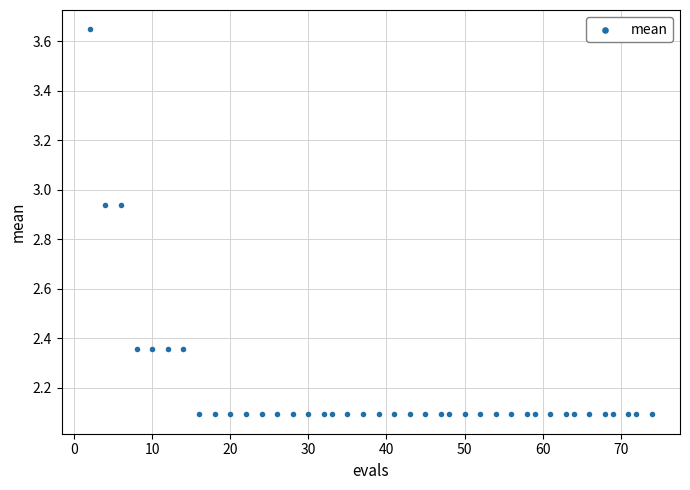

What is the range of Y values (max minus min)?

1.6